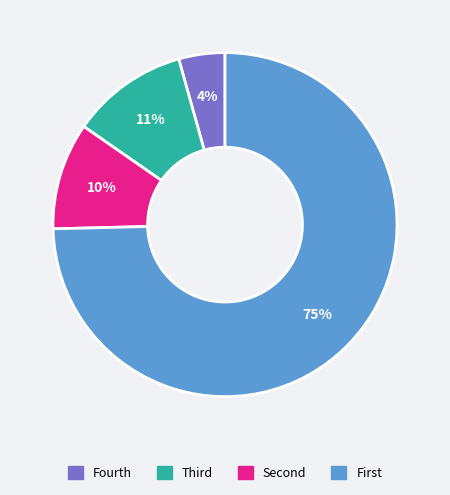

What percentage is the Fourth slice, to the nearest percent?

4%